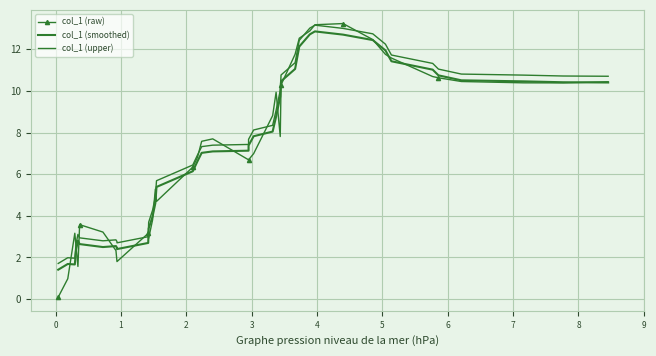

What is the total value across all series at 0?

3.2